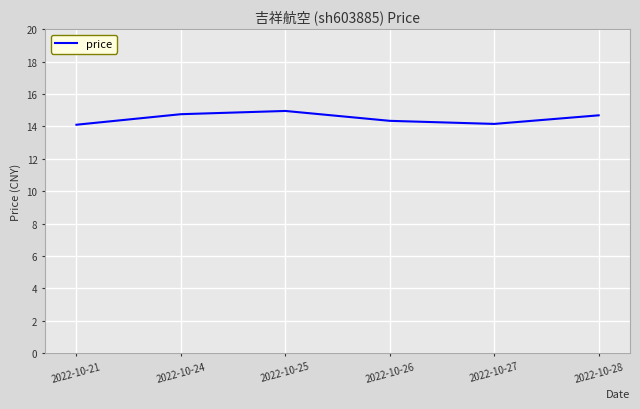

Which has a higher value, 2022-10-21 or 2022-10-24?

2022-10-24